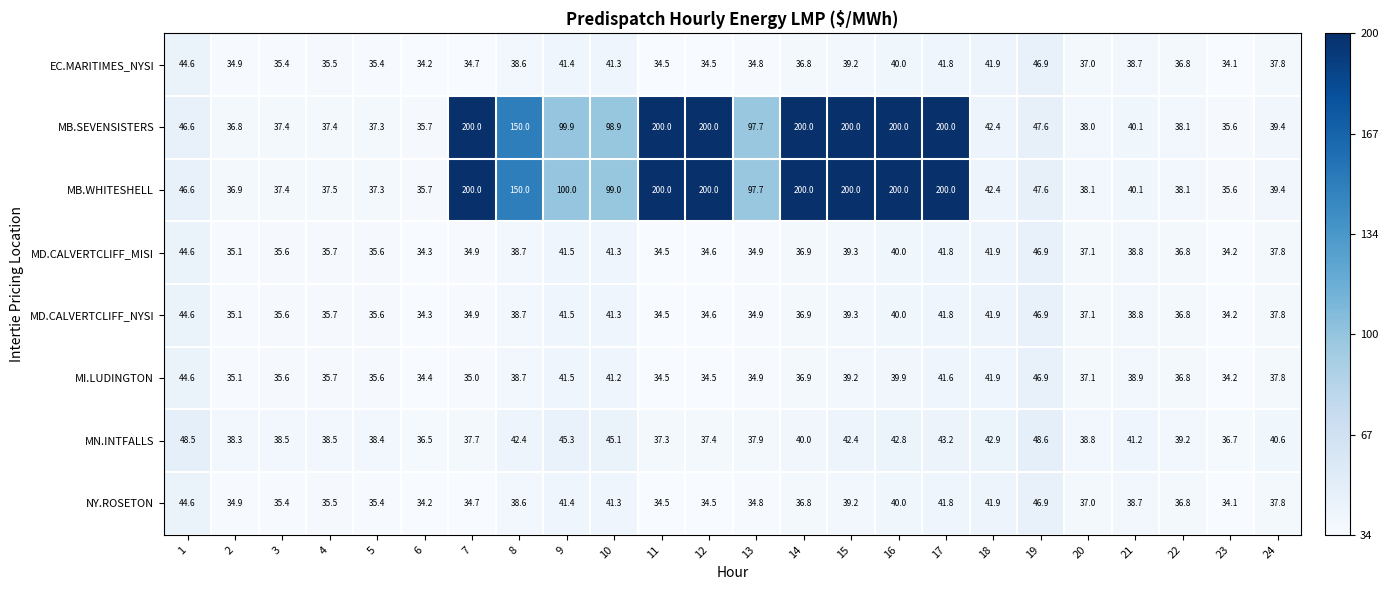

What is the average value of the MI.LUDINGTON series?

38.0